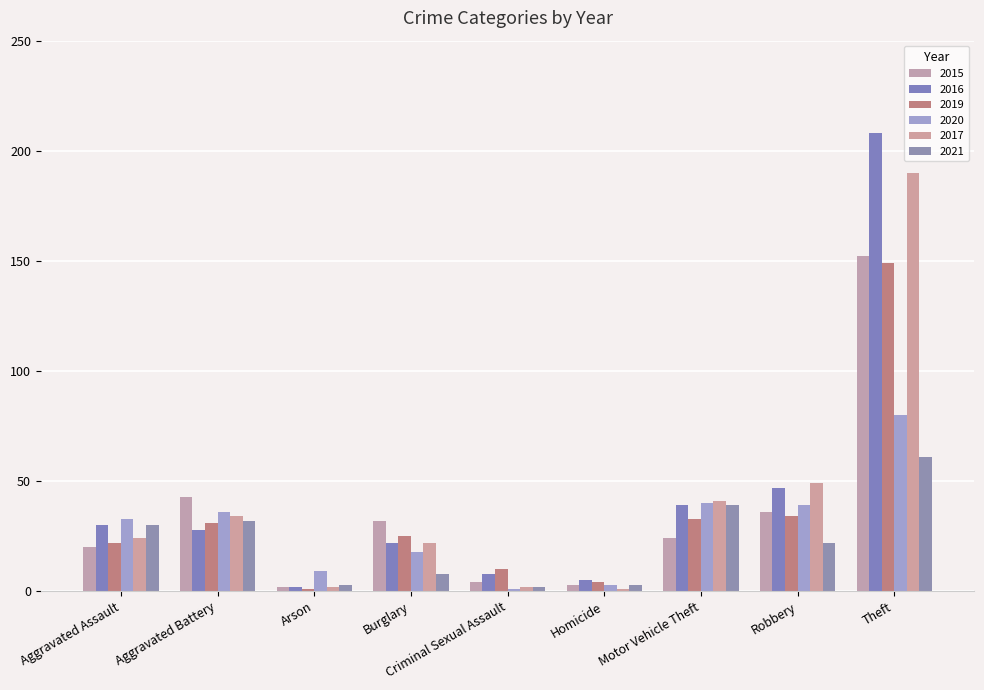

Between Aggravated Battery and Motor Vehicle Theft, which series saw the biggest shift?

2015